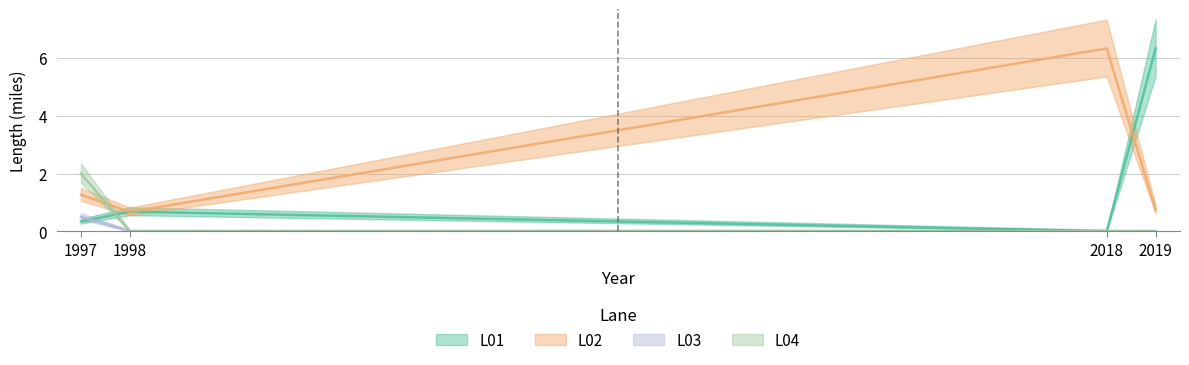

Reading right to left, extract all data points from this chart.

L01: 2019=6.3	2018=0.0	1998=0.7	1997=0.3
L02: 2019=0.7	2018=6.3	1998=0.7	1997=1.3
L03: 2019=0.0	2018=0.0	1998=0.0	1997=0.5
L04: 2019=0.0	2018=0.0	1998=0.0	1997=2.0